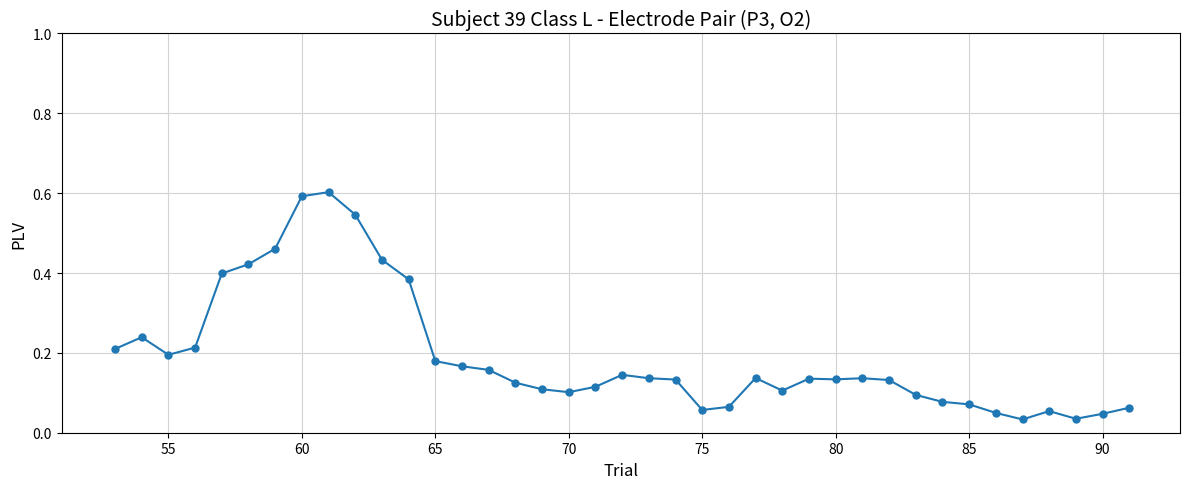

True or false: the data has more than 0 interior local peaks.

True